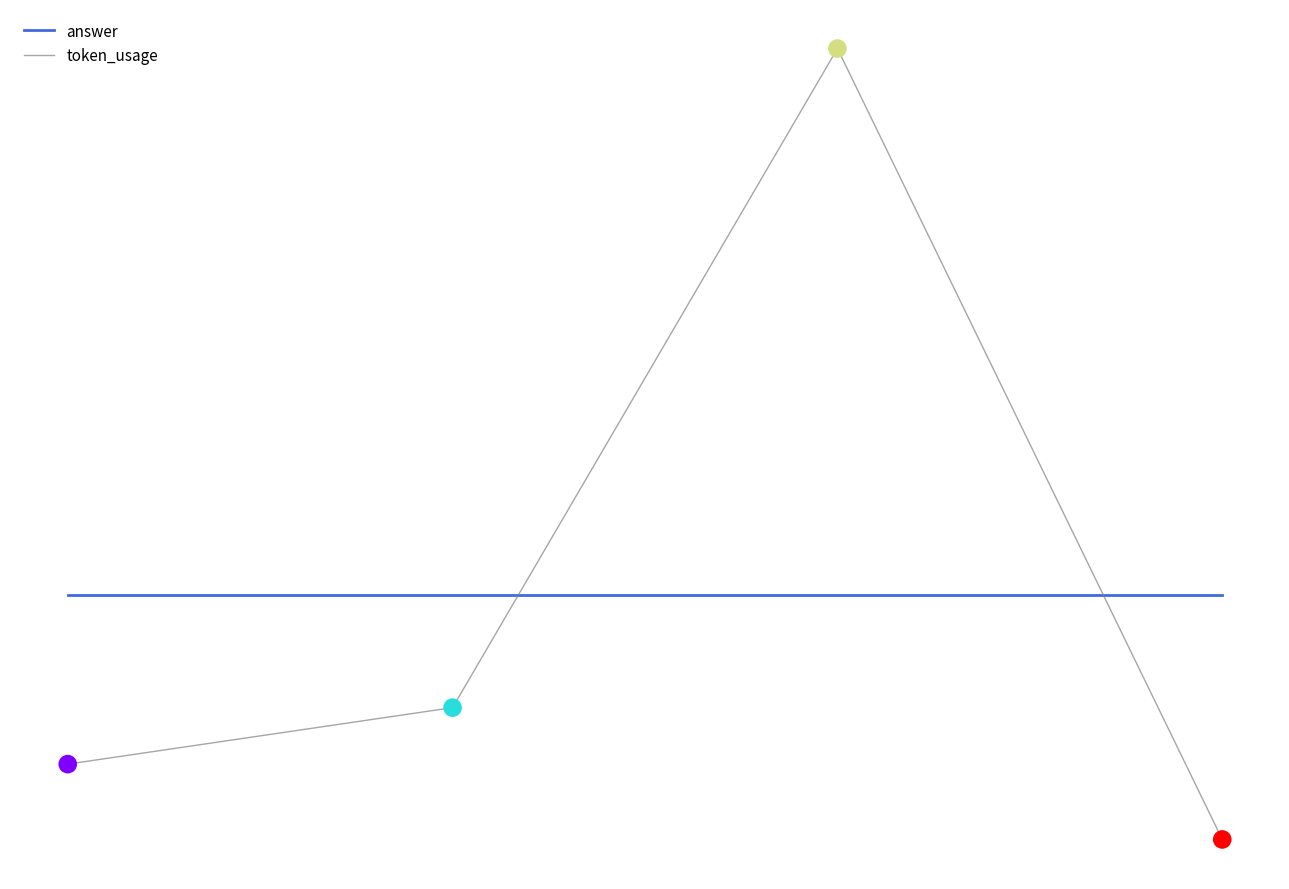

Between 2 and 3, which is larger?

2